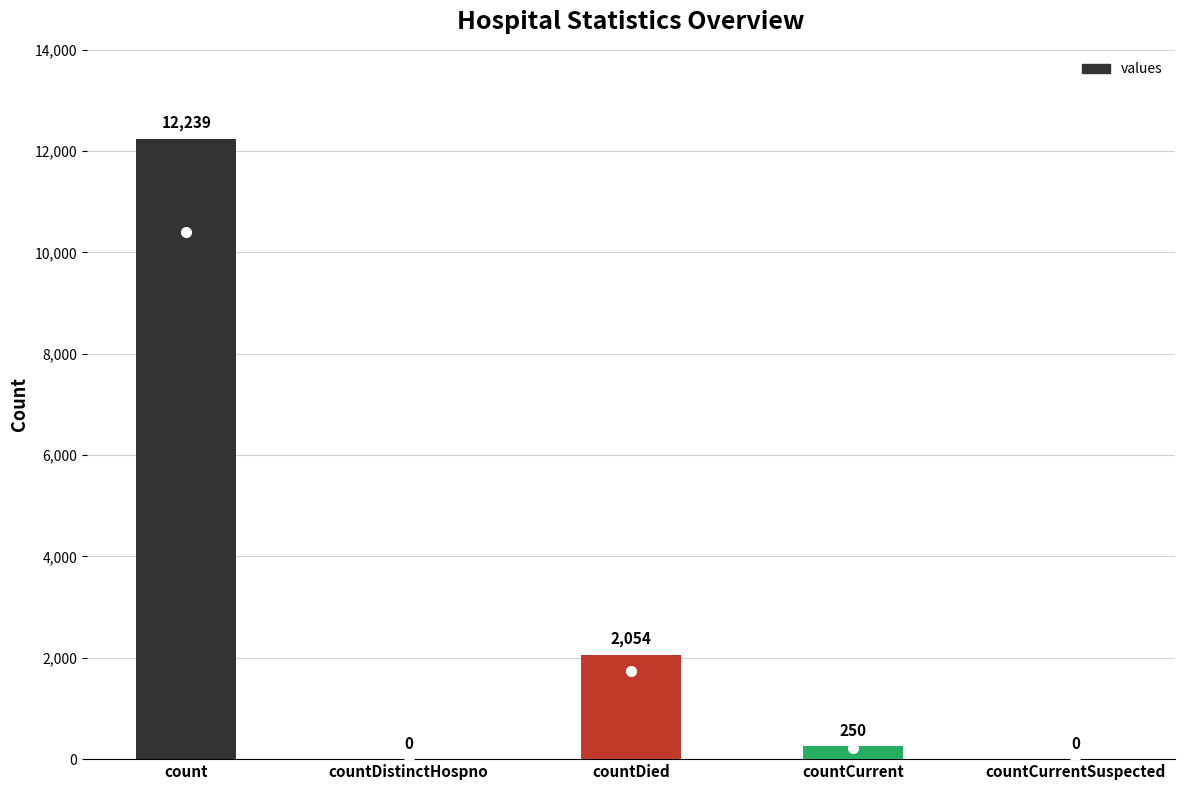

What is the change in value from count to countDied?

-10185